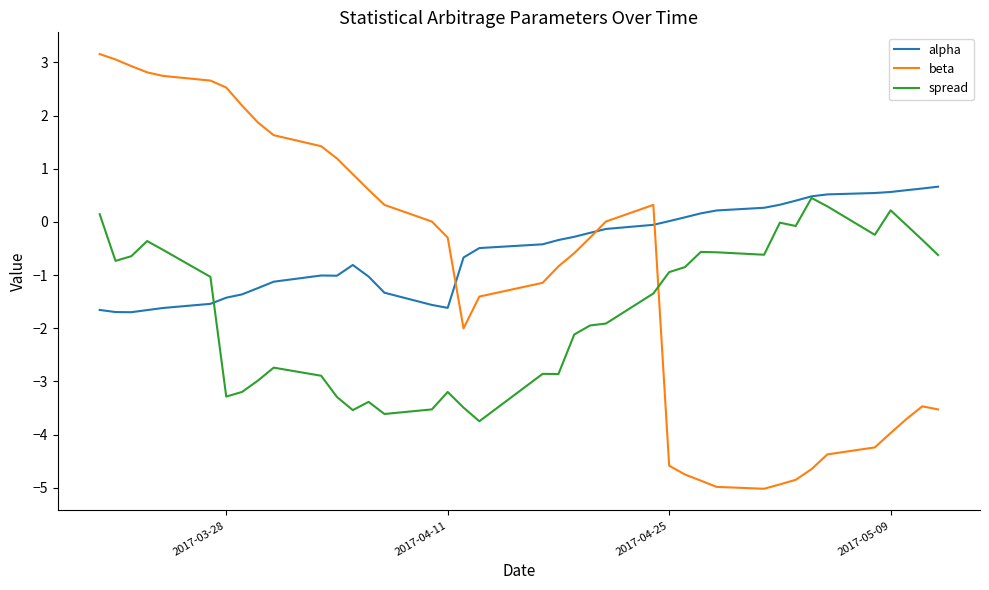

List the series in order of their peak value, lowest first.

spread, alpha, beta